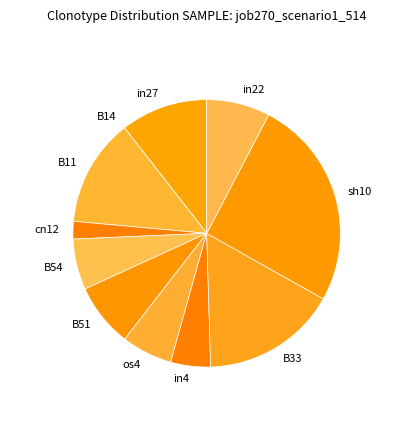

Do B11 and in27 together represent more than half of the pie?

No